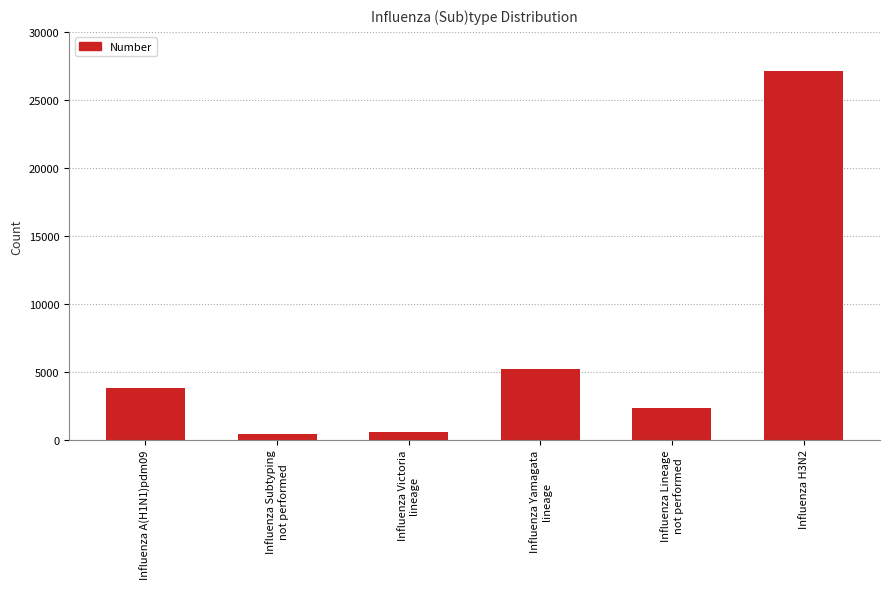

What is the maximum value shown in the chart?

27096